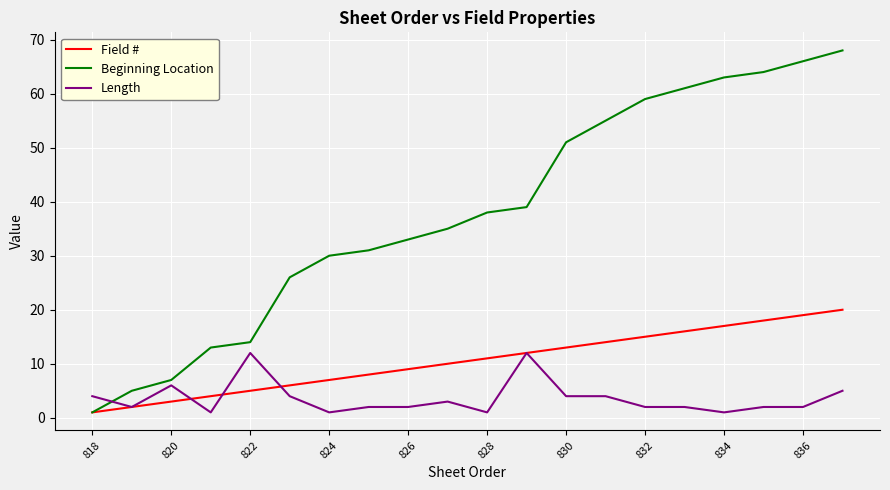

List the series in order of their peak value, lowest first.

Length, Field #, Beginning Location